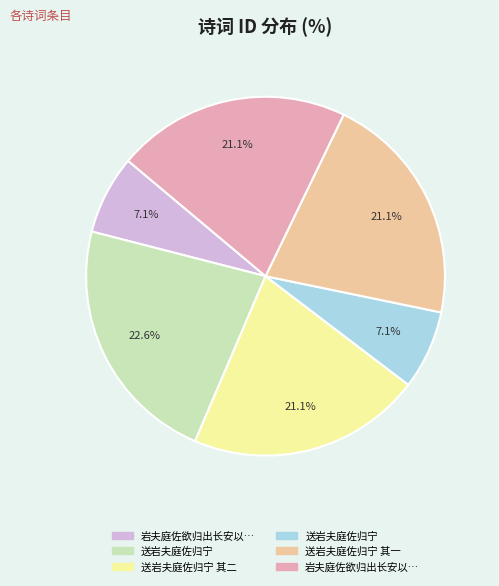

Does any single category account for the majority?

No